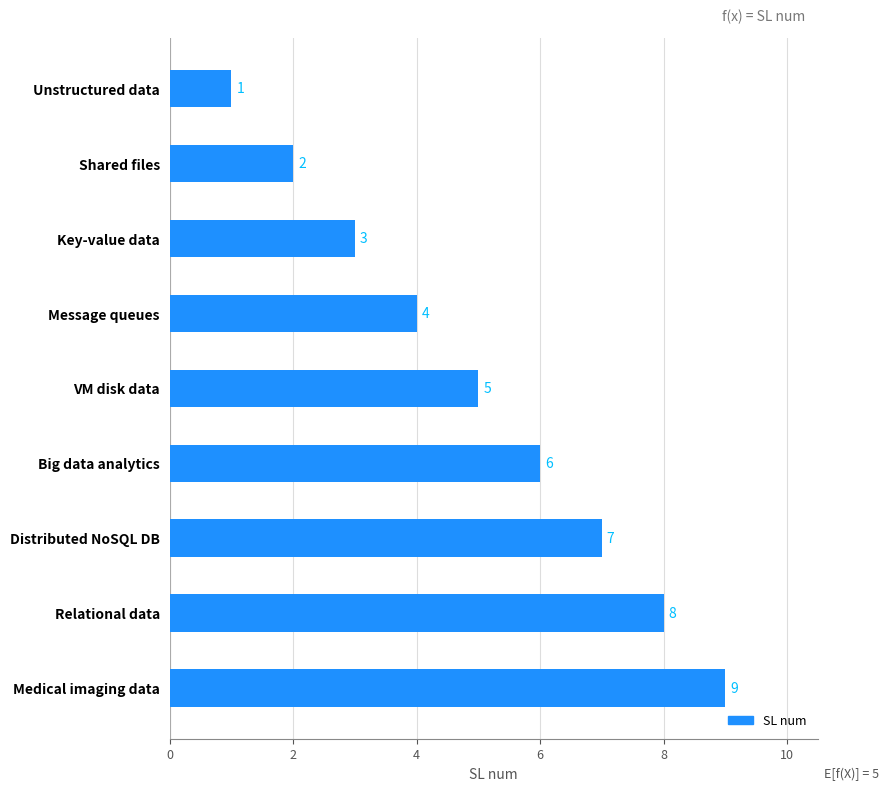

The value at Key-value data is 1. True or false?

False